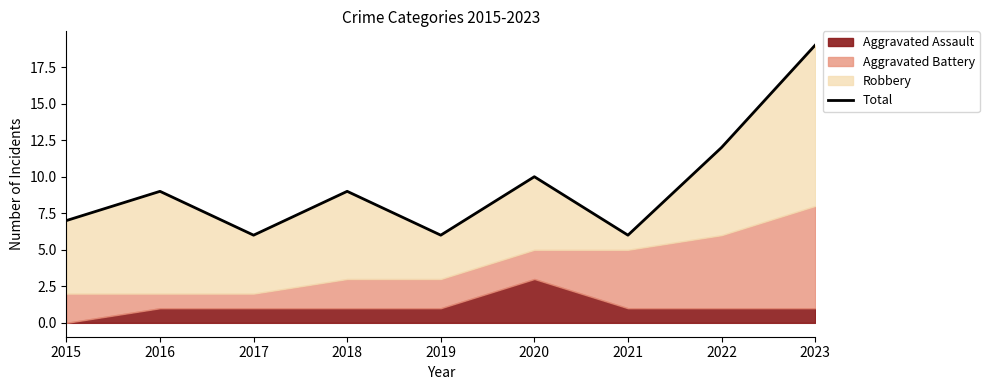

What is the difference between the values at 2020 and 2023?

9